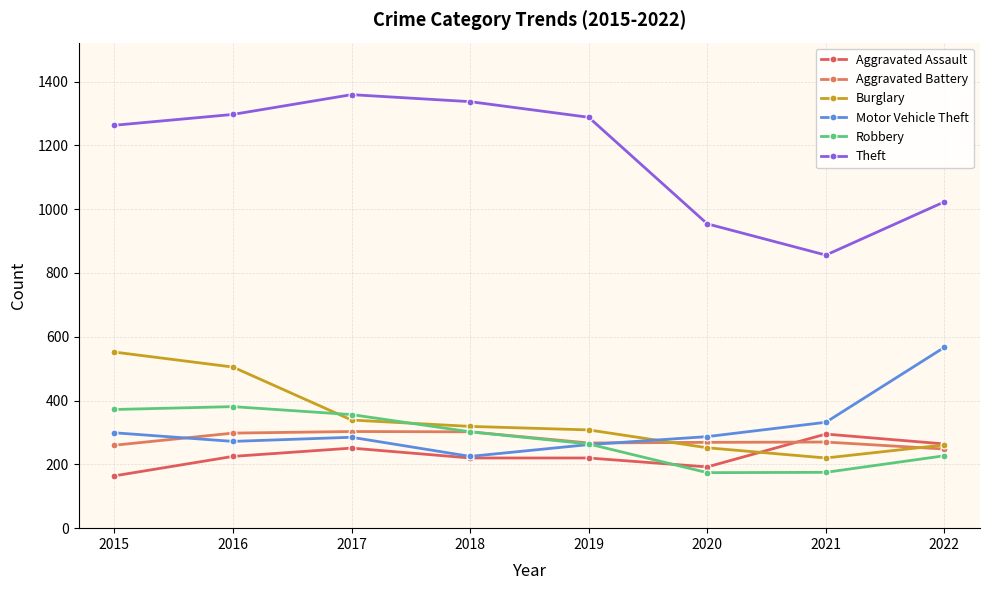

True or false: Robbery and Aggravated Assault intersect in this chart.

True